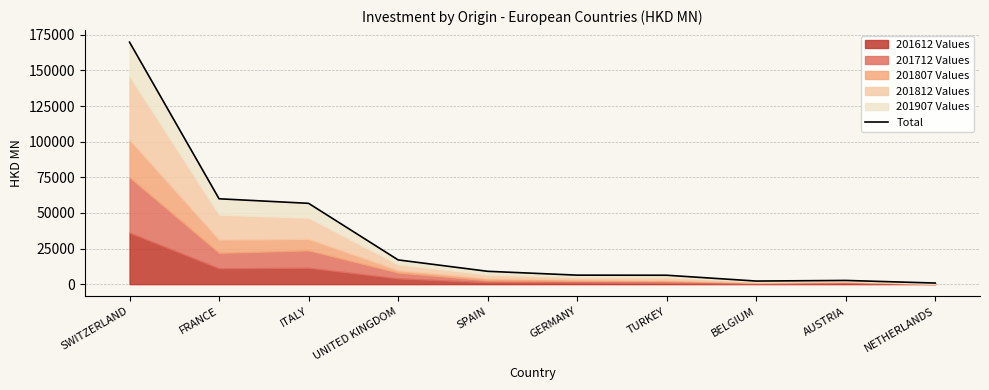

Rank the categories by value from lowest to highest.

NETHERLANDS, BELGIUM, AUSTRIA, TURKEY, GERMANY, SPAIN, UNITED KINGDOM, ITALY, FRANCE, SWITZERLAND